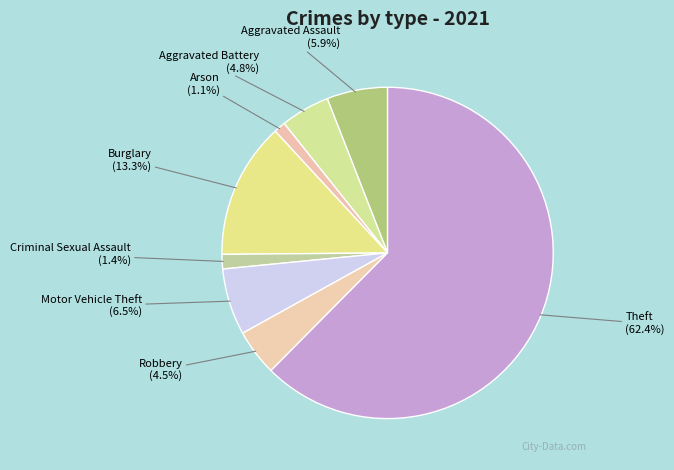

Is the sum of Motor Vehicle Theft and Arson greater than half?

No